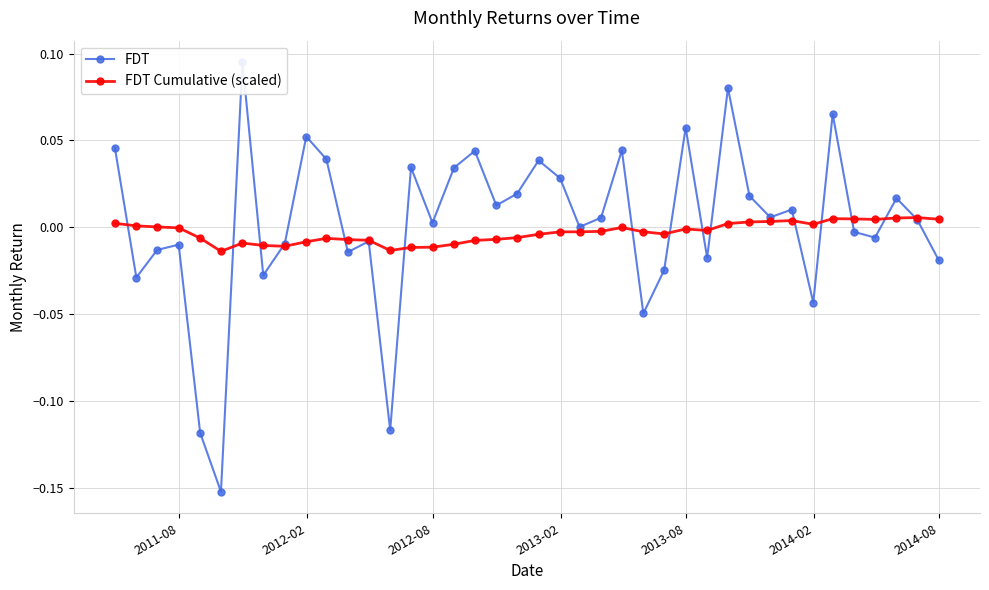

What is the minimum value shown in the chart?

-0.2